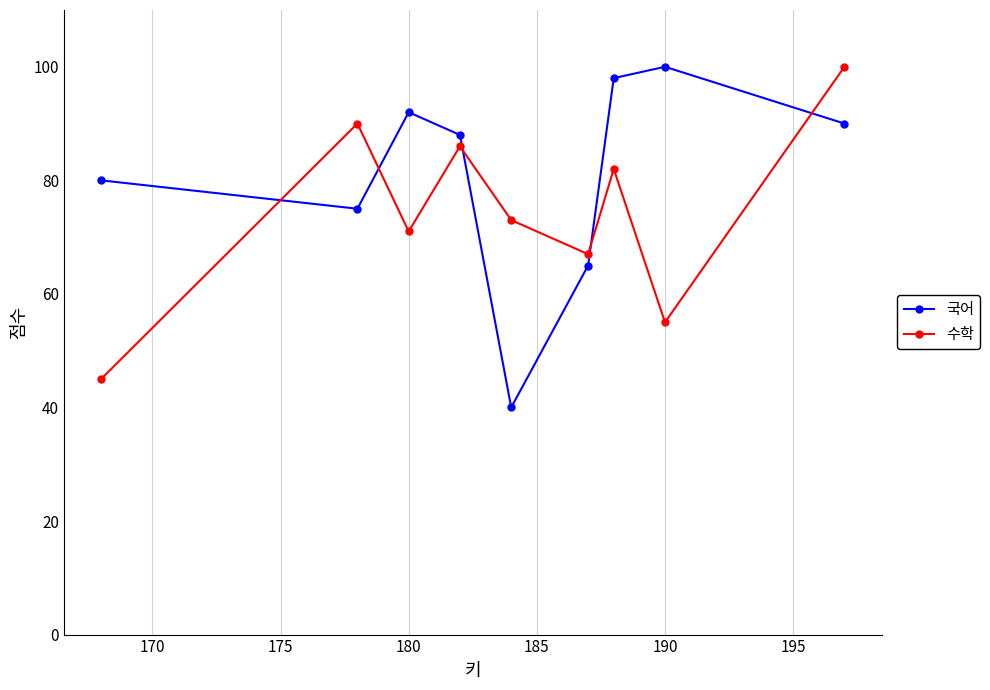

What is the value of the 수학 point at the 1st from the left?

45